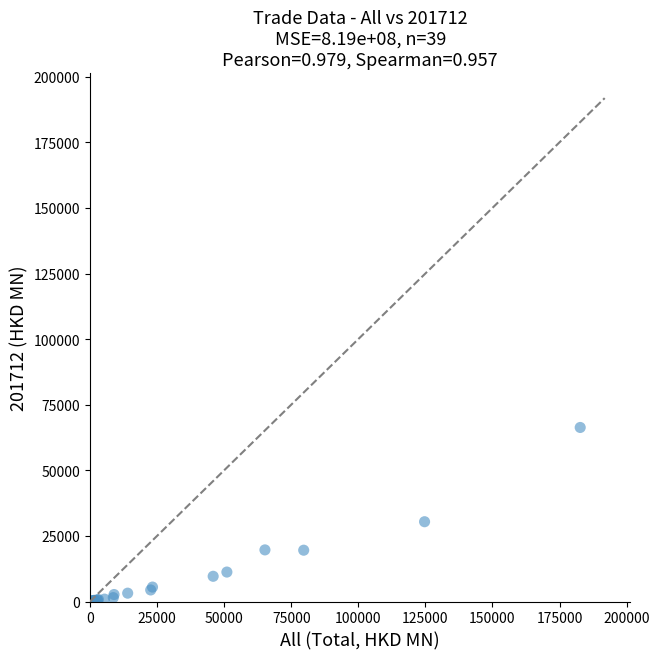

What Y value in the scatter plot is closest to 33166?

30410.2